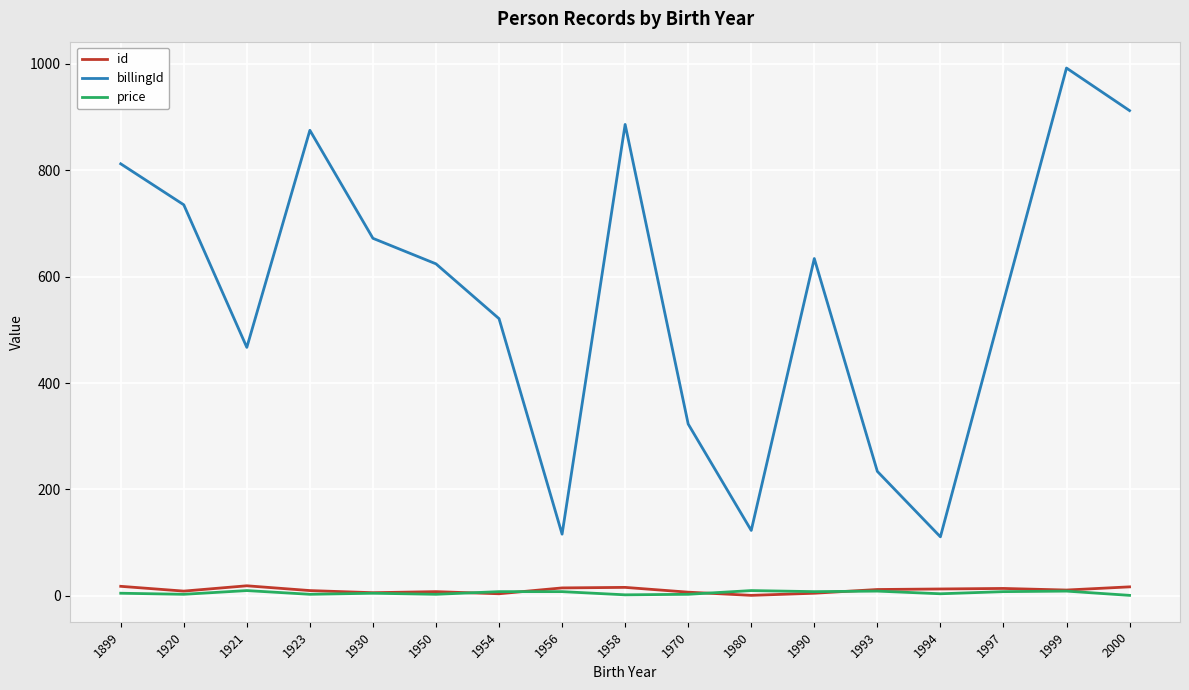

What is the total value across all series at 1899?

835